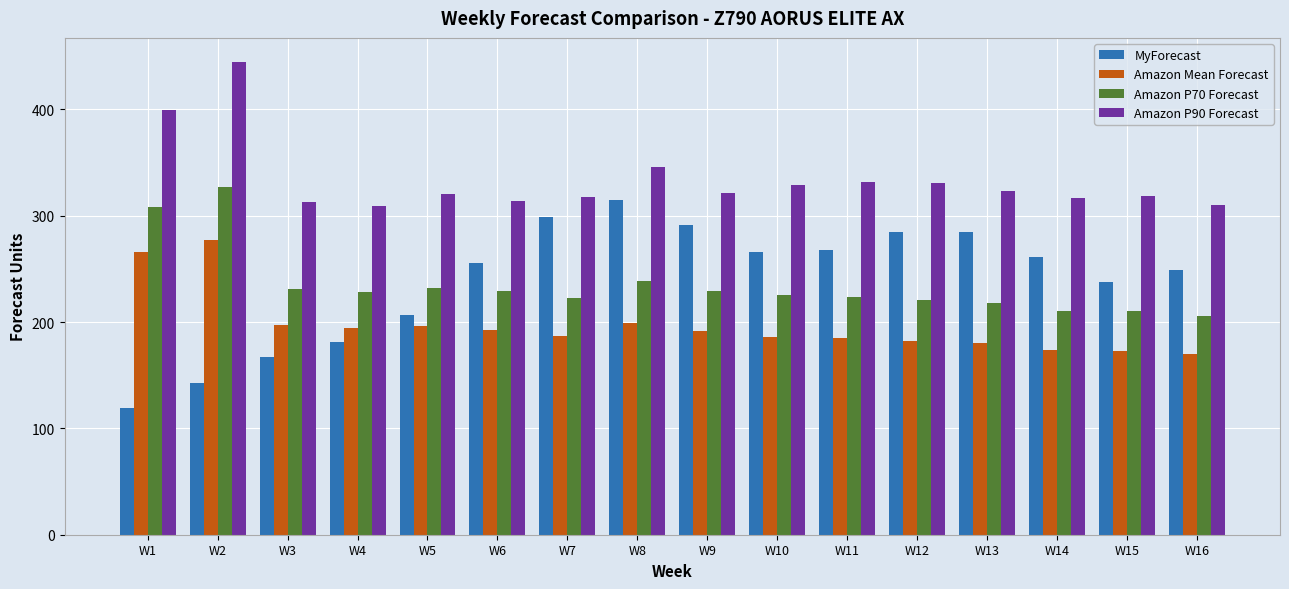

What is the minimum value shown in the chart?

119